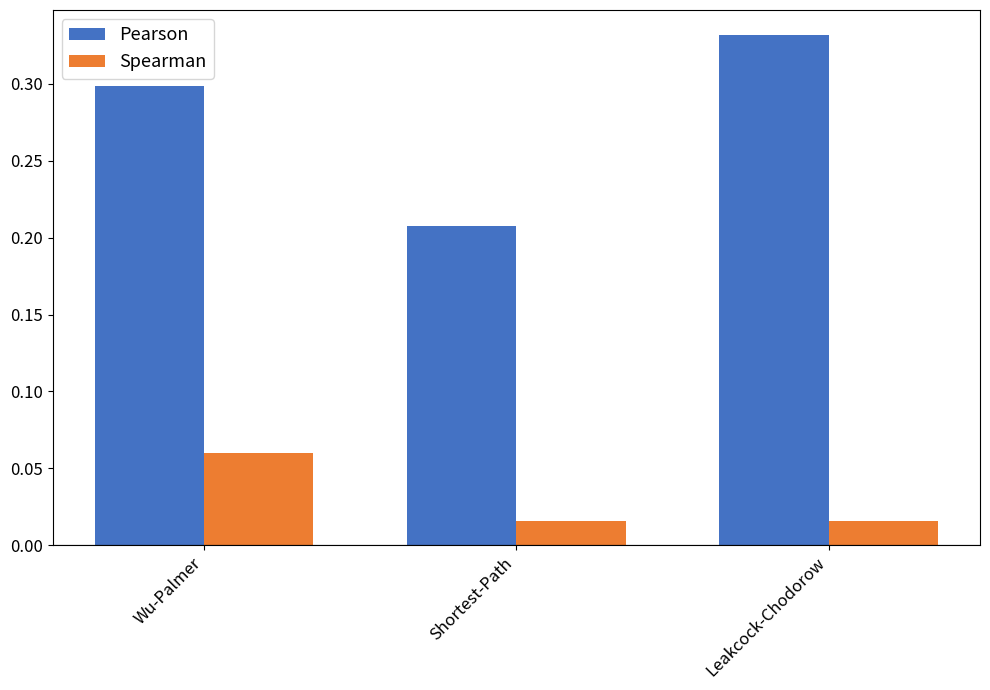

Rank the series by their average value, from highest to lowest.

Pearson, Spearman